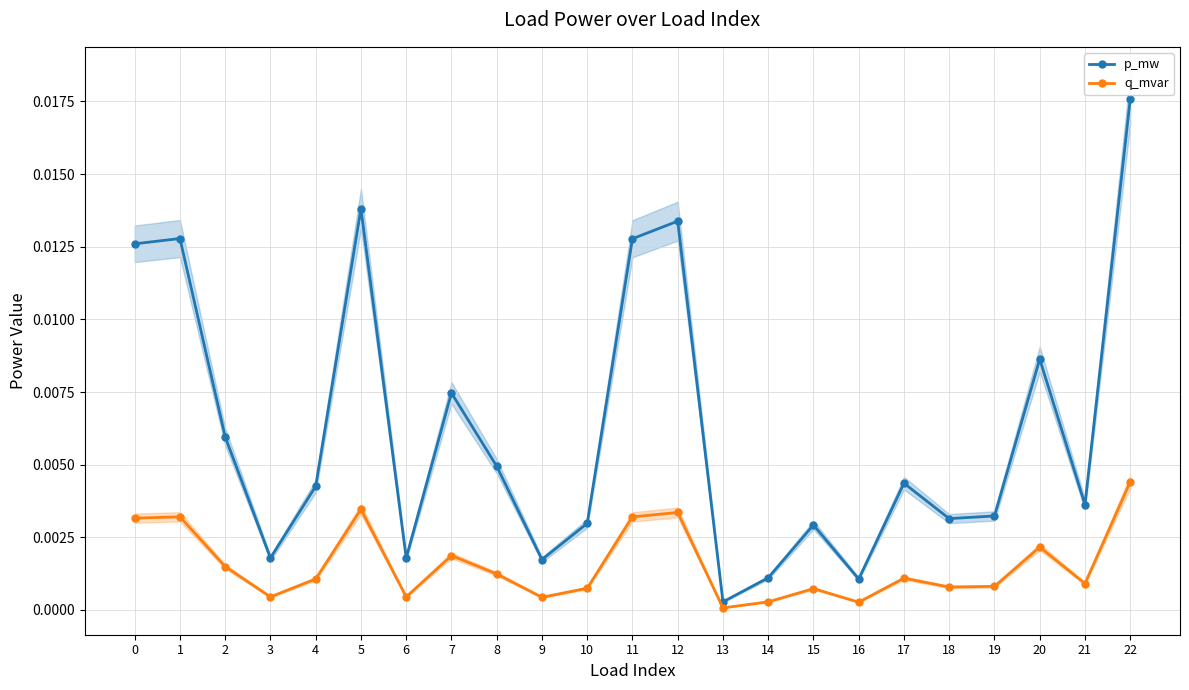

How many lines are shown in the chart?

2